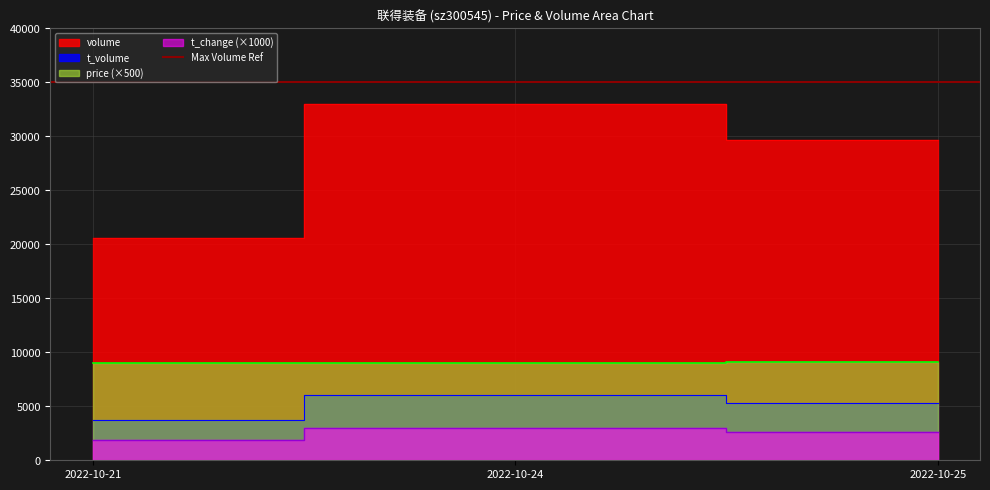

True or false: t_volume has a value of 3705 at 2022-10-21.

True